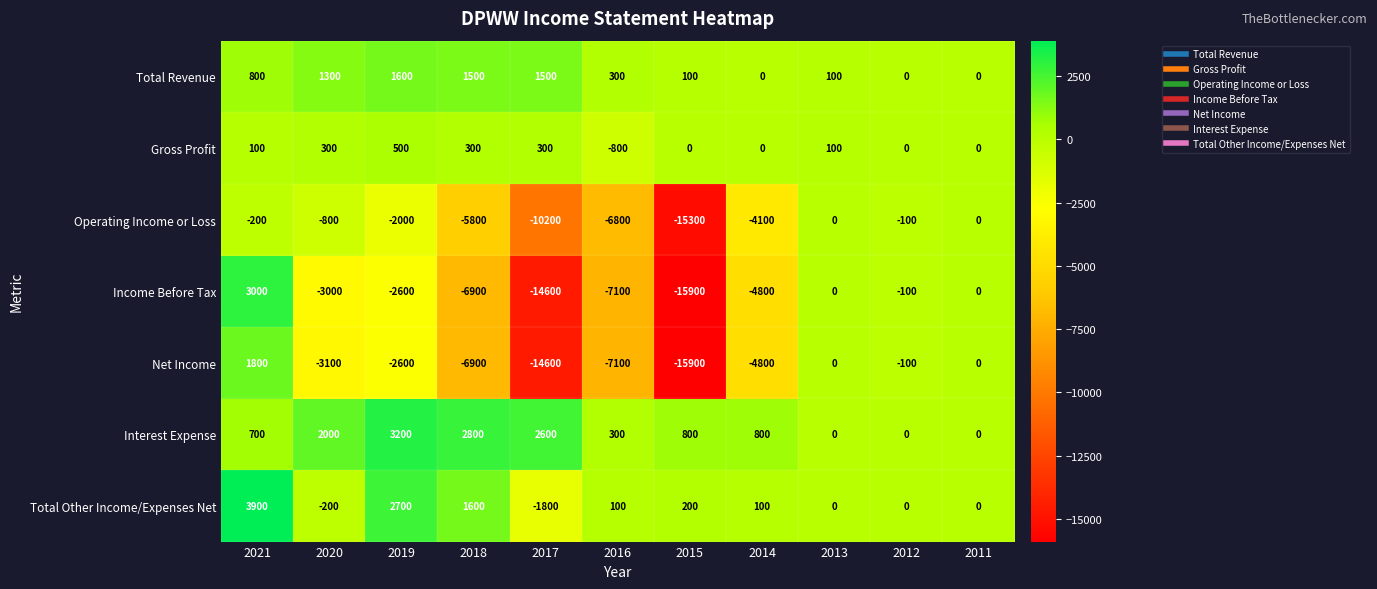

Rank the series by their maximum value, from highest to lowest.

Total Other Income/Expenses Net, Interest Expense, Income Before Tax, Net Income, Total Revenue, Gross Profit, Operating Income or Loss